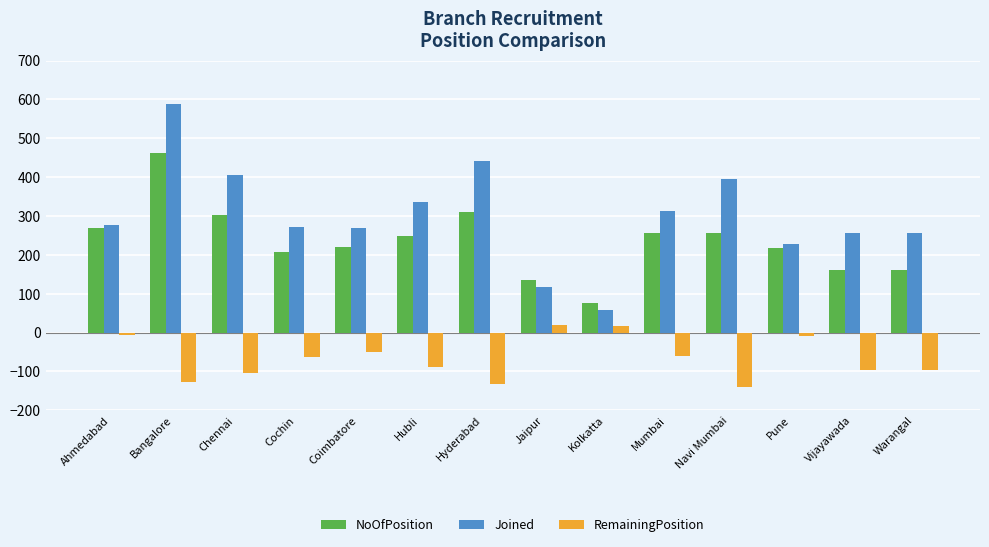

Is the value of NoOfPosition at Navi Mumbai greater than the value of Joined at Ahmedabad?

No